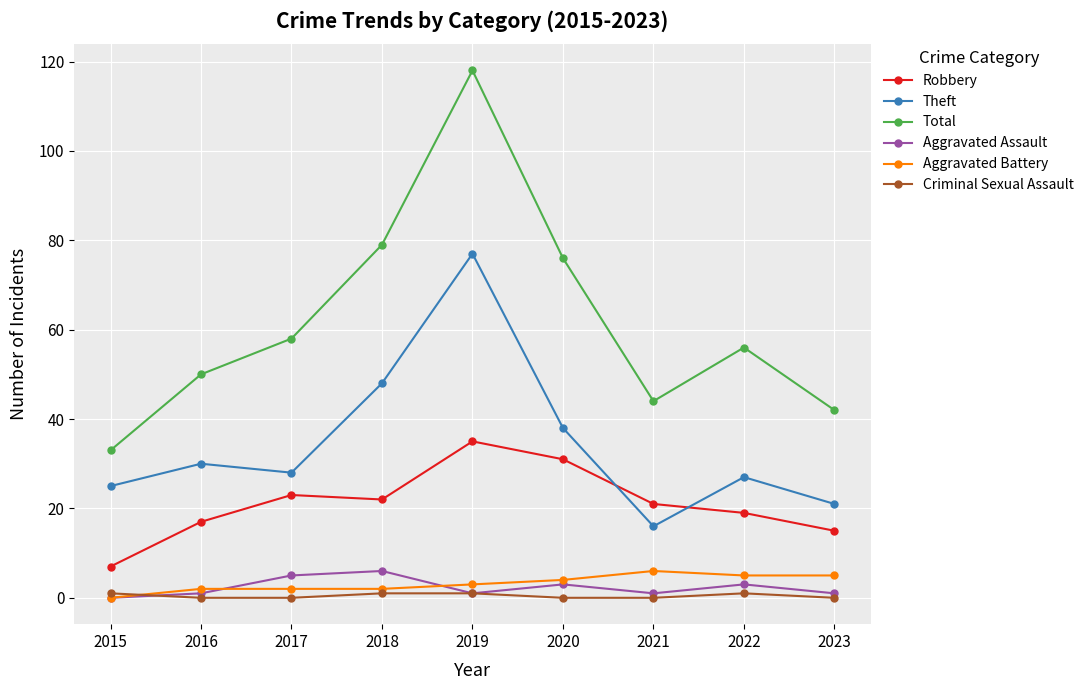

At which category does the chart reach its peak across all series?

2019